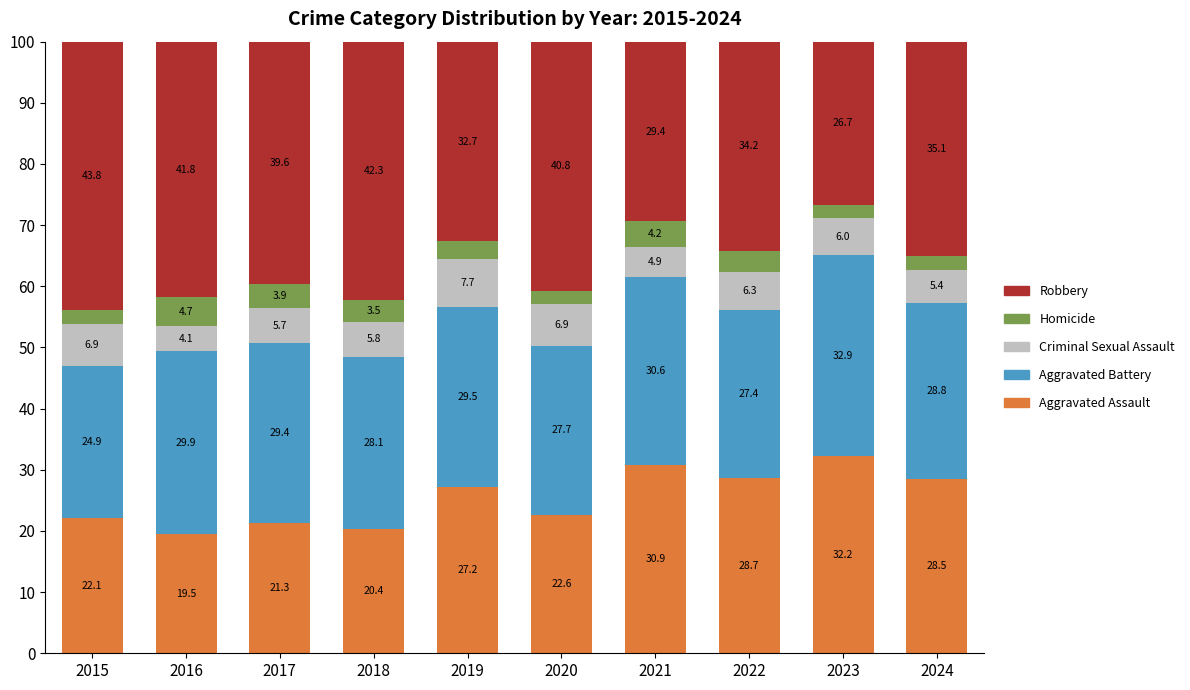

What is the total value across all series at 2024?

100.0